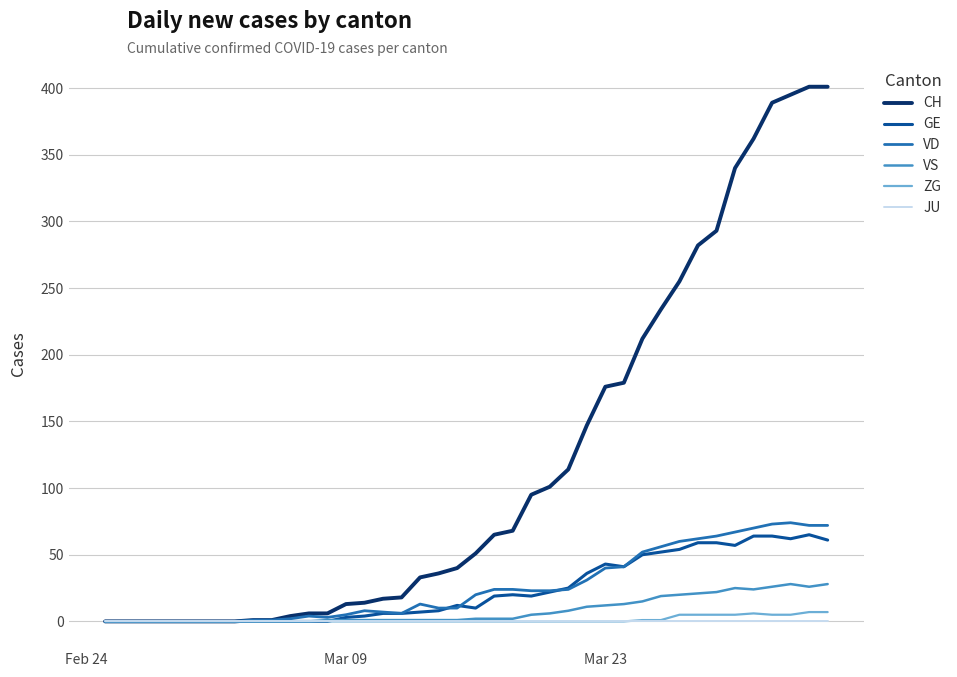

Which series has the largest total across all categories?

CH